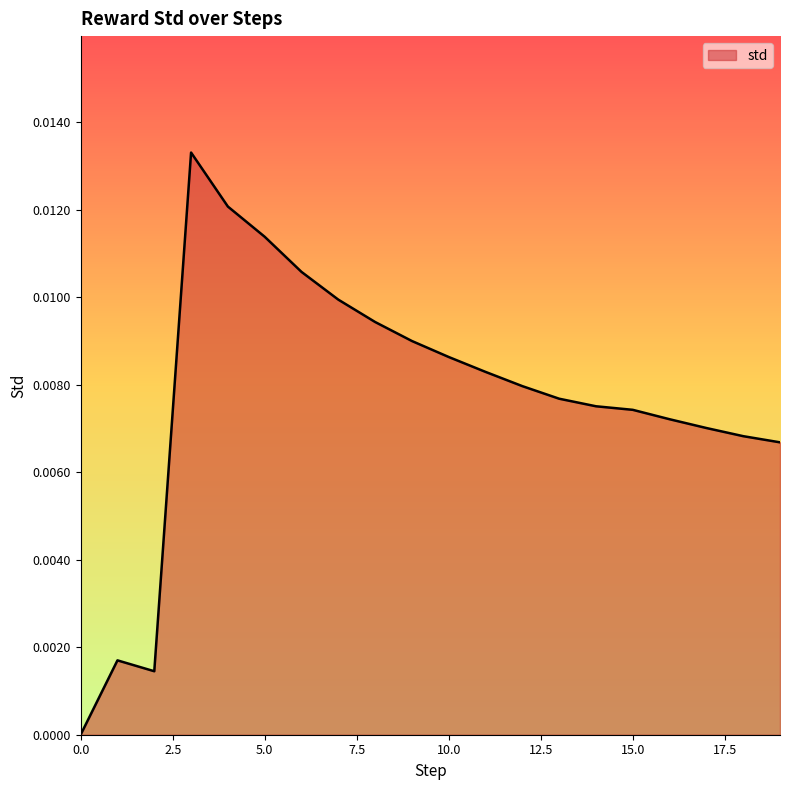

At which category does the data reach its first local valley?

2